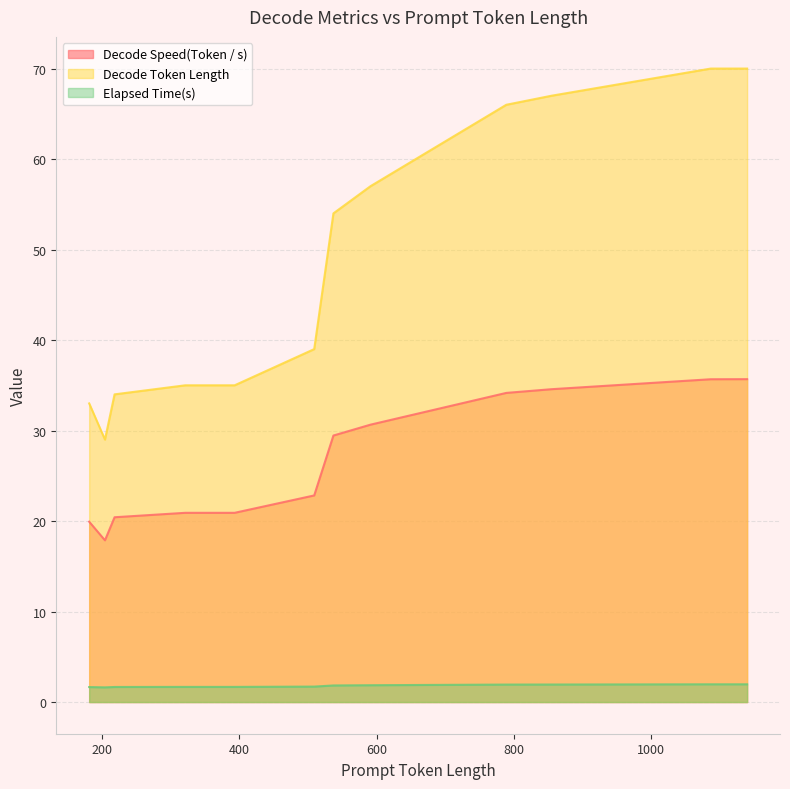

What is the highest value of the Decode Token Length series?

70.0